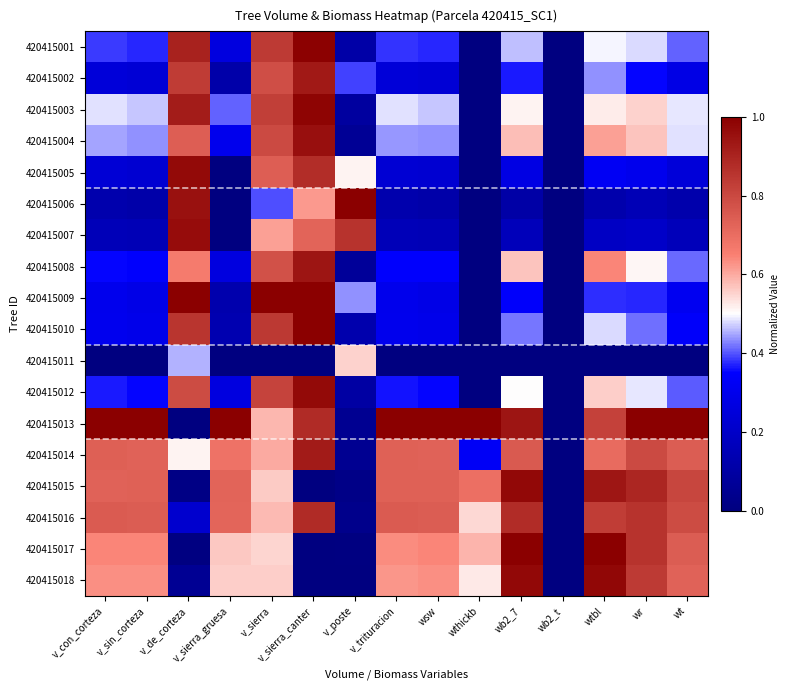

Rank the series at v_sierra_canter from highest to lowest value.

420415010, 420415009, 420415001, 420415003, 420415012, 420415004, 420415008, 420415002, 420415014, 420415016, 420415013, 420415005, 420415007, 420415006, 420415011, 420415015, 420415017, 420415018